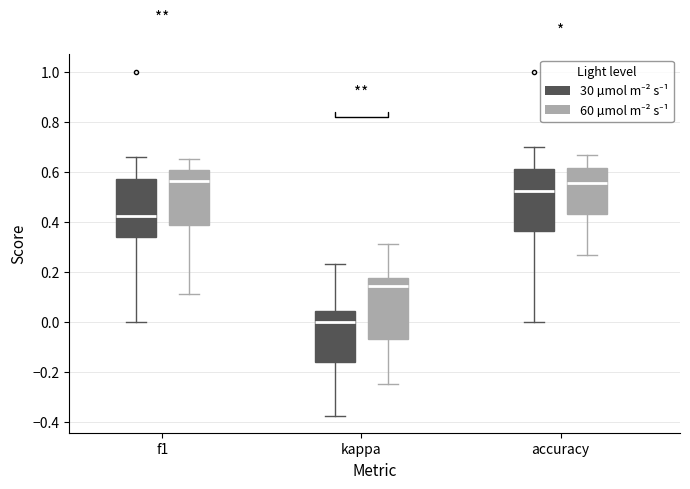

Reading left to right, transcribe this box plot: for each box, give where its median line is, the range the box spans, and where its two whiskers end, as read against the y-axis. The values are not printed on the chart, so give them approximately, as read against the axis.

f1 (30 µmol m⁻² s⁻¹): median 0.42, box 0.34 to 0.56, whiskers 0.00 to 0.66
f1 (60 µmol m⁻² s⁻¹): median 0.56, box 0.38 to 0.60, whiskers 0.12 to 0.66
kappa (30 µmol m⁻² s⁻¹): median 0.00, box -0.16 to 0.04, whiskers -0.38 to 0.22
kappa (60 µmol m⁻² s⁻¹): median 0.14, box -0.06 to 0.18, whiskers -0.24 to 0.30
accuracy (30 µmol m⁻² s⁻¹): median 0.52, box 0.36 to 0.62, whiskers 0.00 to 0.70
accuracy (60 µmol m⁻² s⁻¹): median 0.56, box 0.42 to 0.62, whiskers 0.26 to 0.66